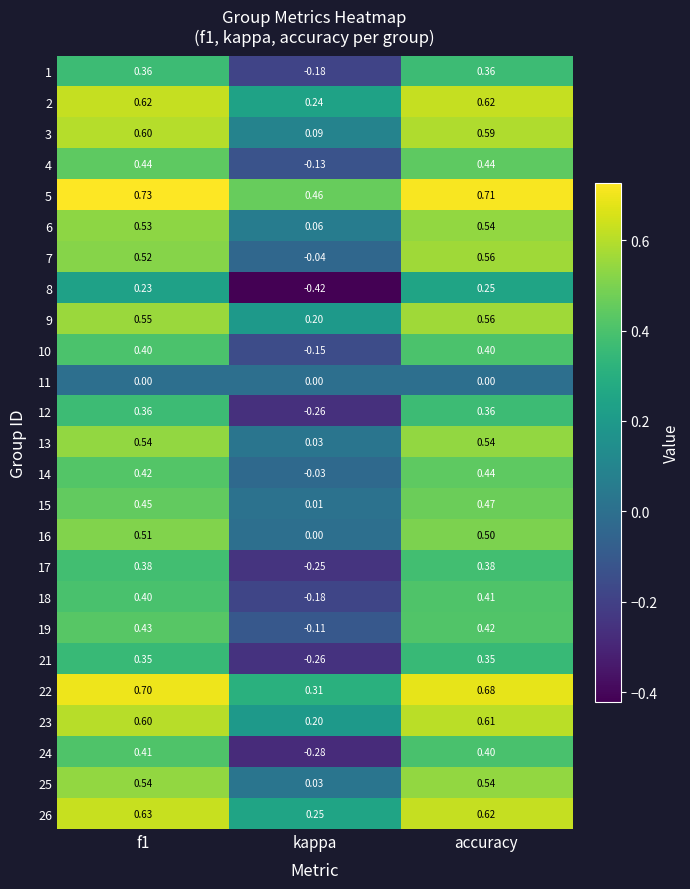

Which label corresponds to the smallest value in the chart?

kappa